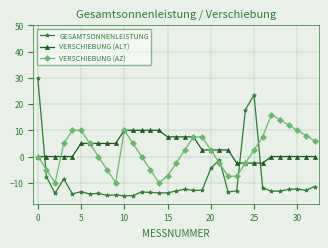

List the series in order of their peak value, lowest first.

VERSCHIEBUNG (ALT), VERSCHIEBUNG (AZ), GESAMTSONNENLEISTUNG